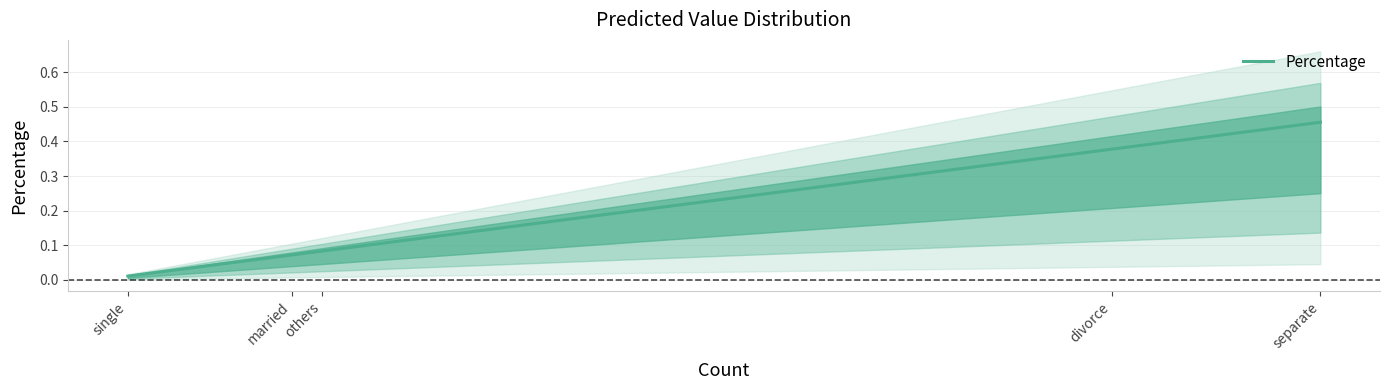

What is the label of the 4th point from the left?

divorce